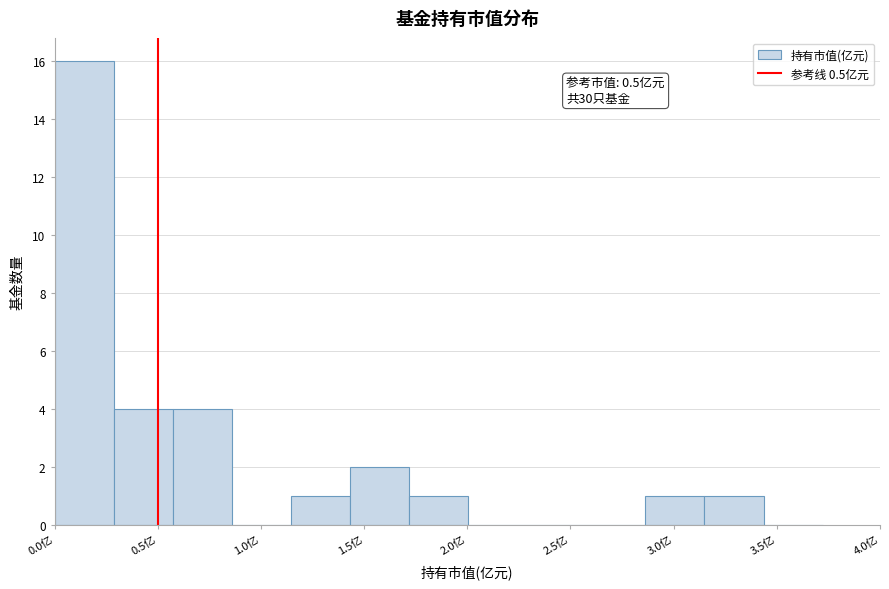

Over which range of the x-axis is the bar tallest?

0.00 to 0.30